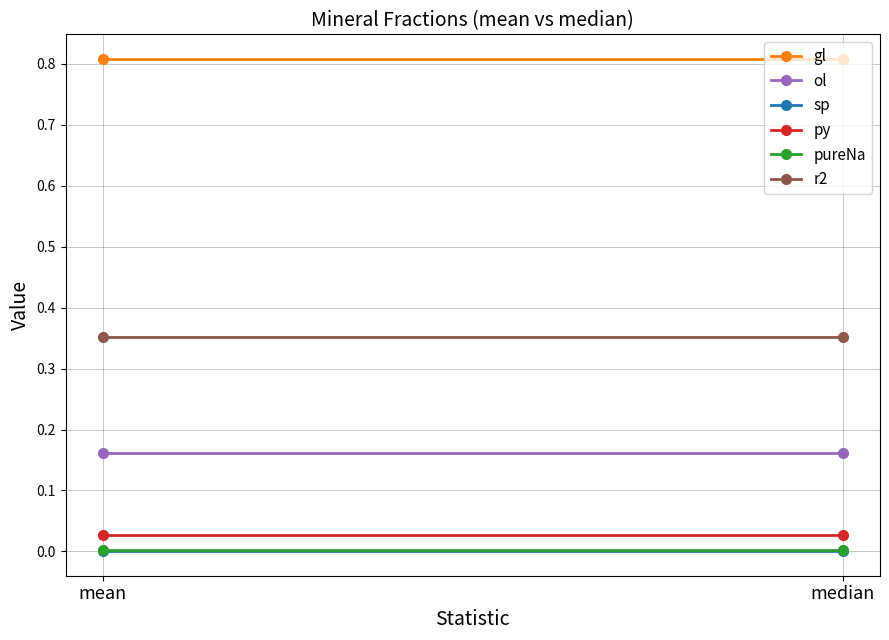

What is the greatest value displayed?

0.8